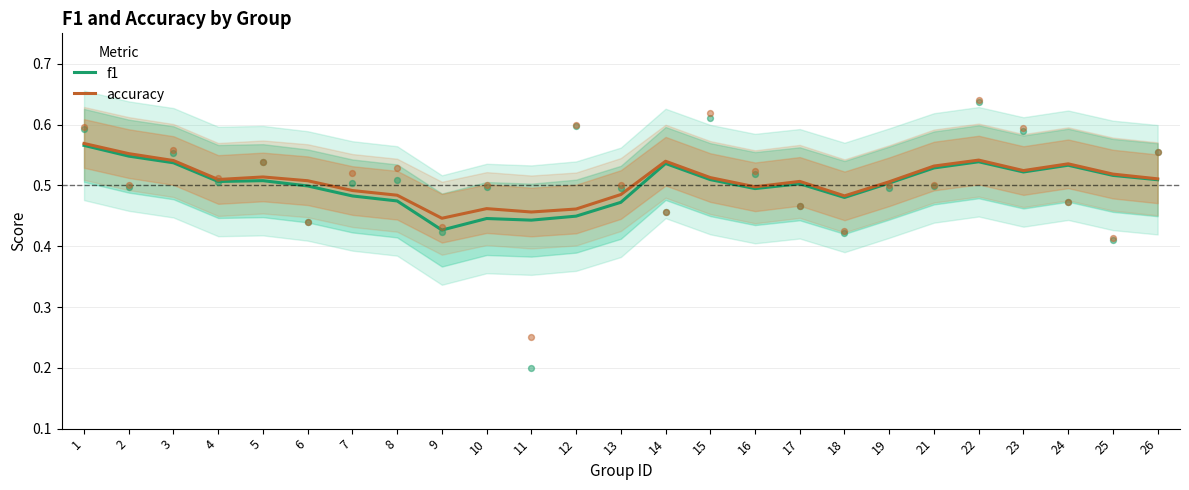

Which series has the widest spread of Y values?

f1